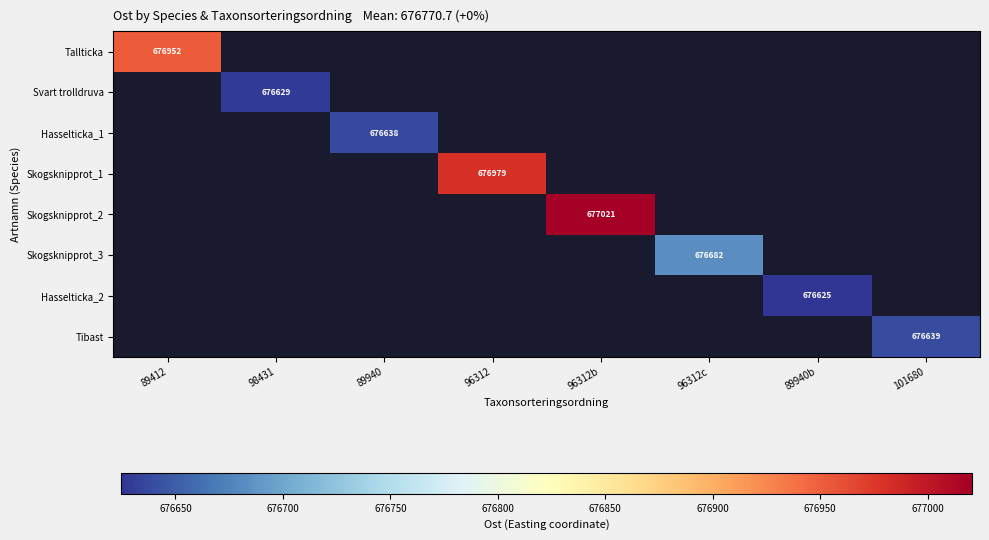

At how many categories does at least one series exceed 676679?

4